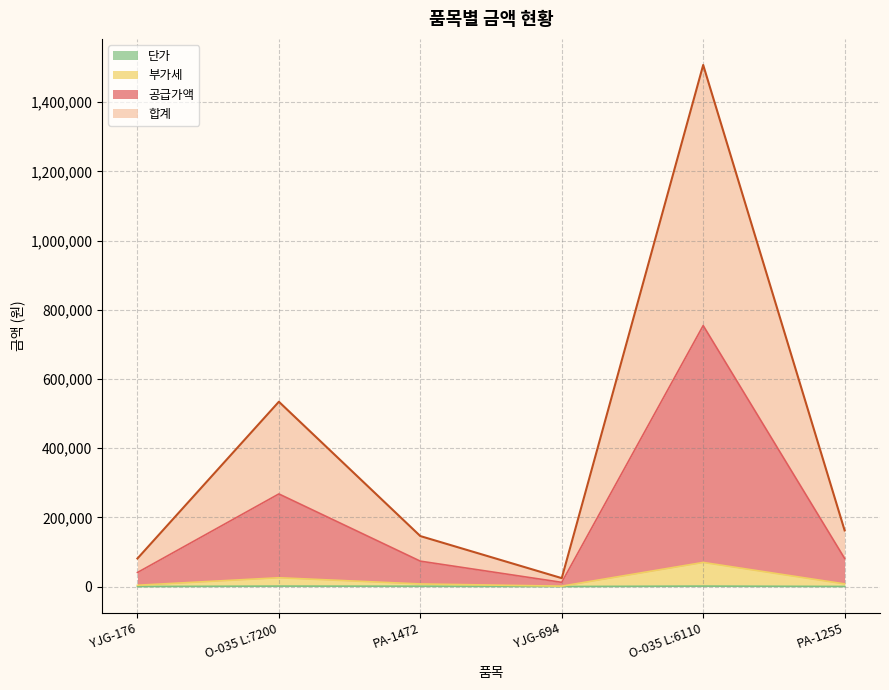

True or false: 부가세 has a value of 128734 at PA-1472.

False